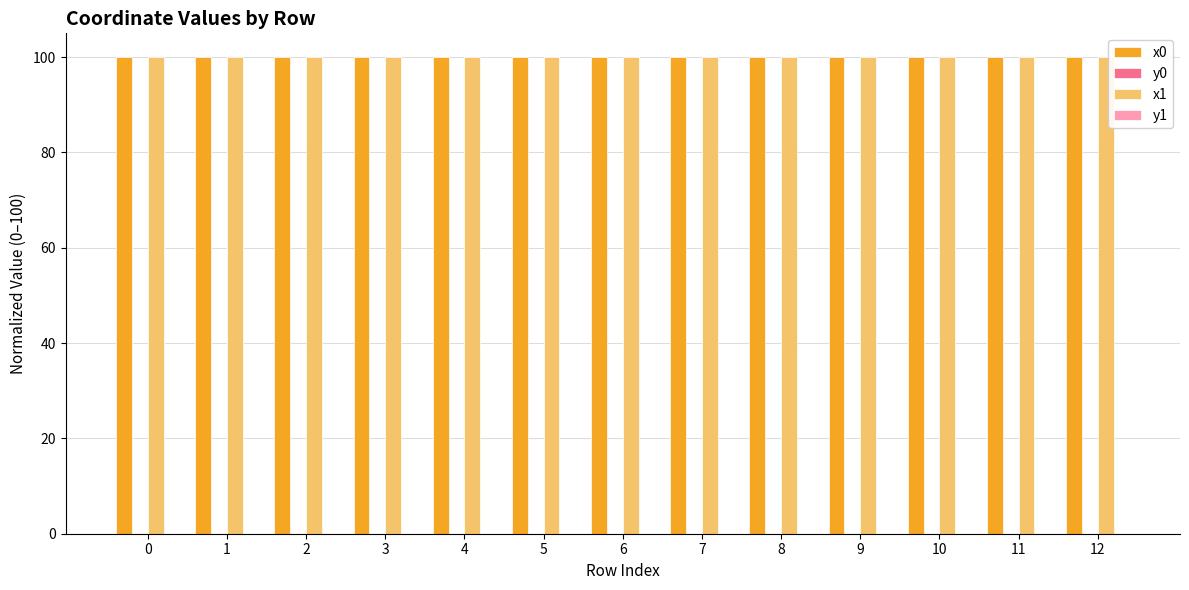

Is it true that x0 equals 100.0 at 9?

True